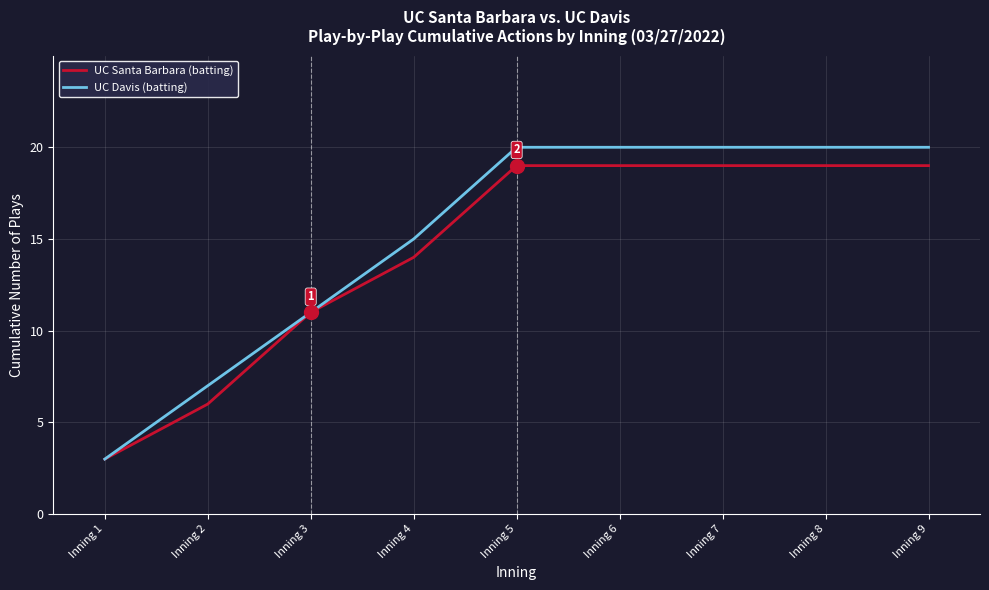

What are all the series names shown in the legend?

UC Santa Barbara (batting), UC Davis (batting)